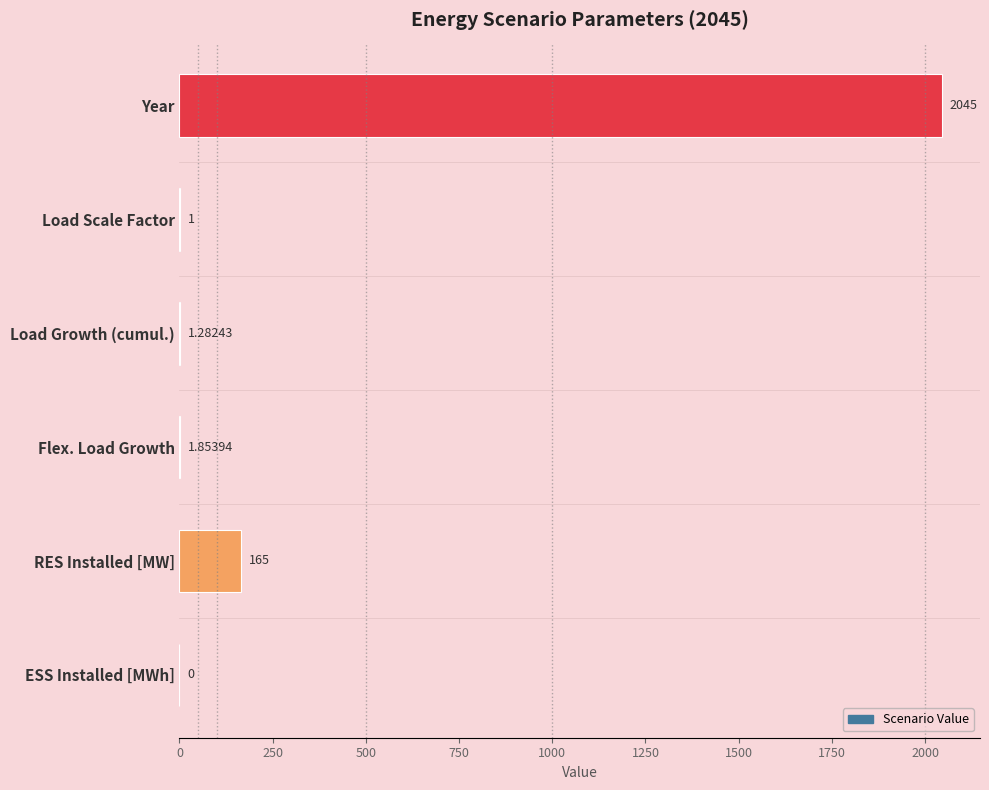

What is the change in value from Year to RES Installed [MW]?

-1880.0